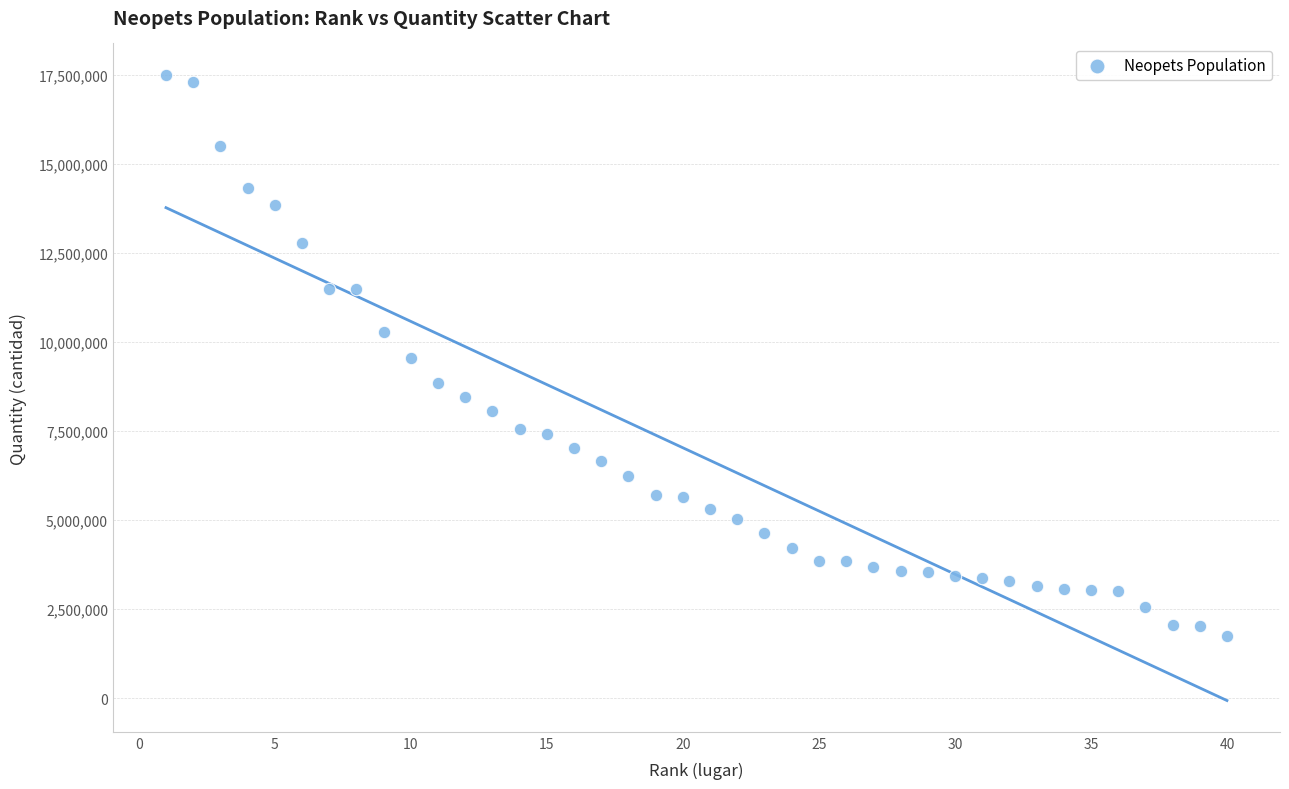

What is the range of Y values (max minus min)?

15747524